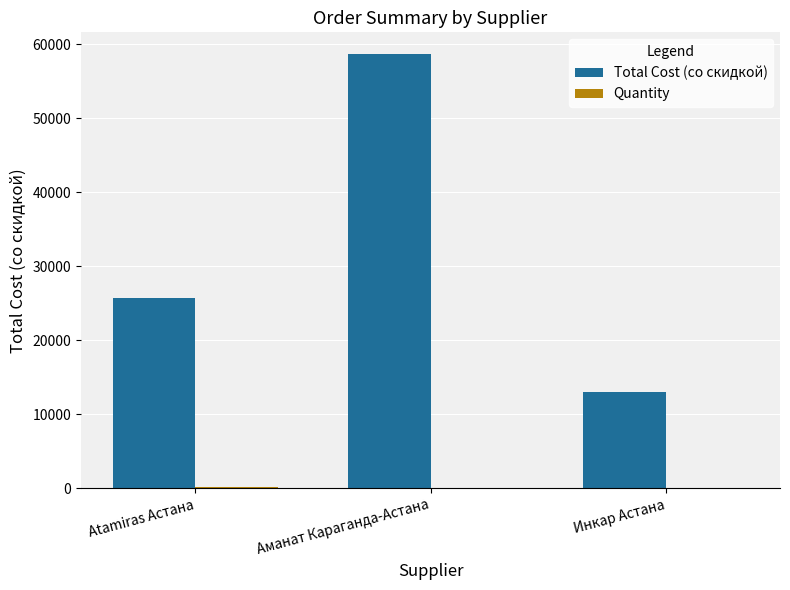

Where is Total Cost (со скидкой) nearest to the value 35861?

Atamiras Астана